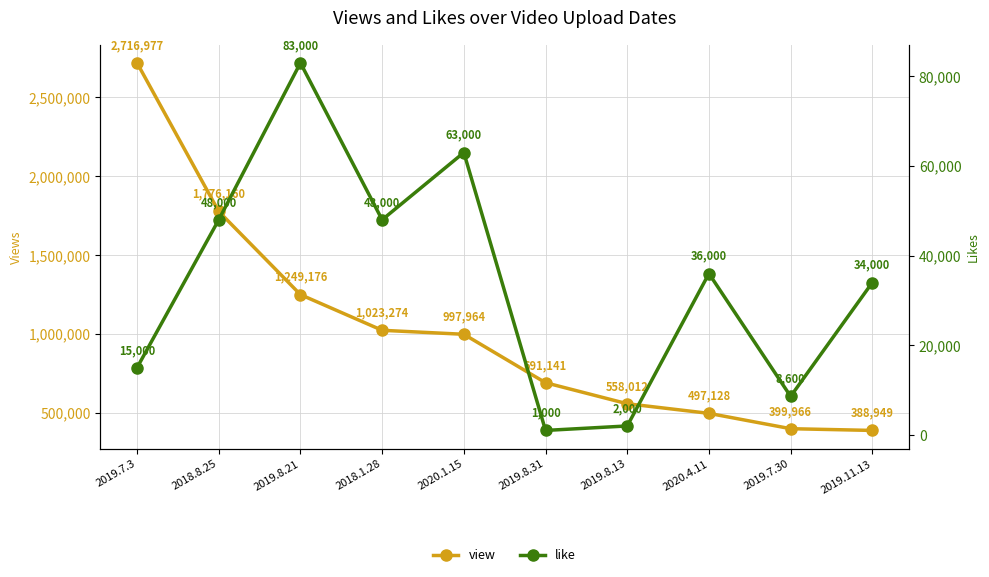

What is the difference between the maximum and minimum values in the view series?

2328028